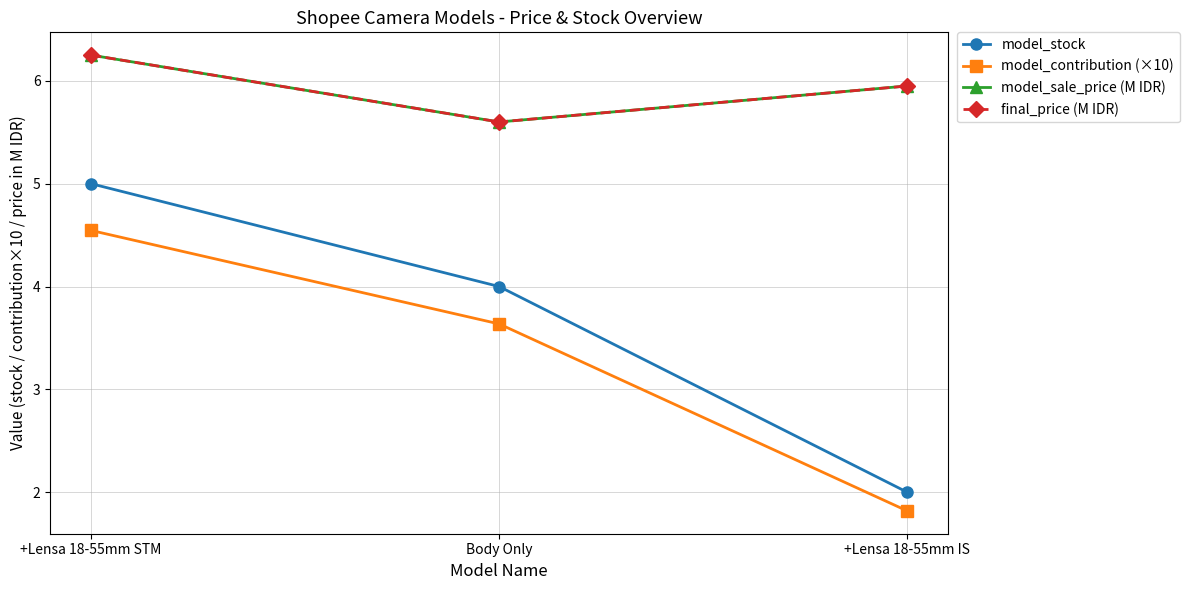

Does the chart have visible grid lines?

Yes